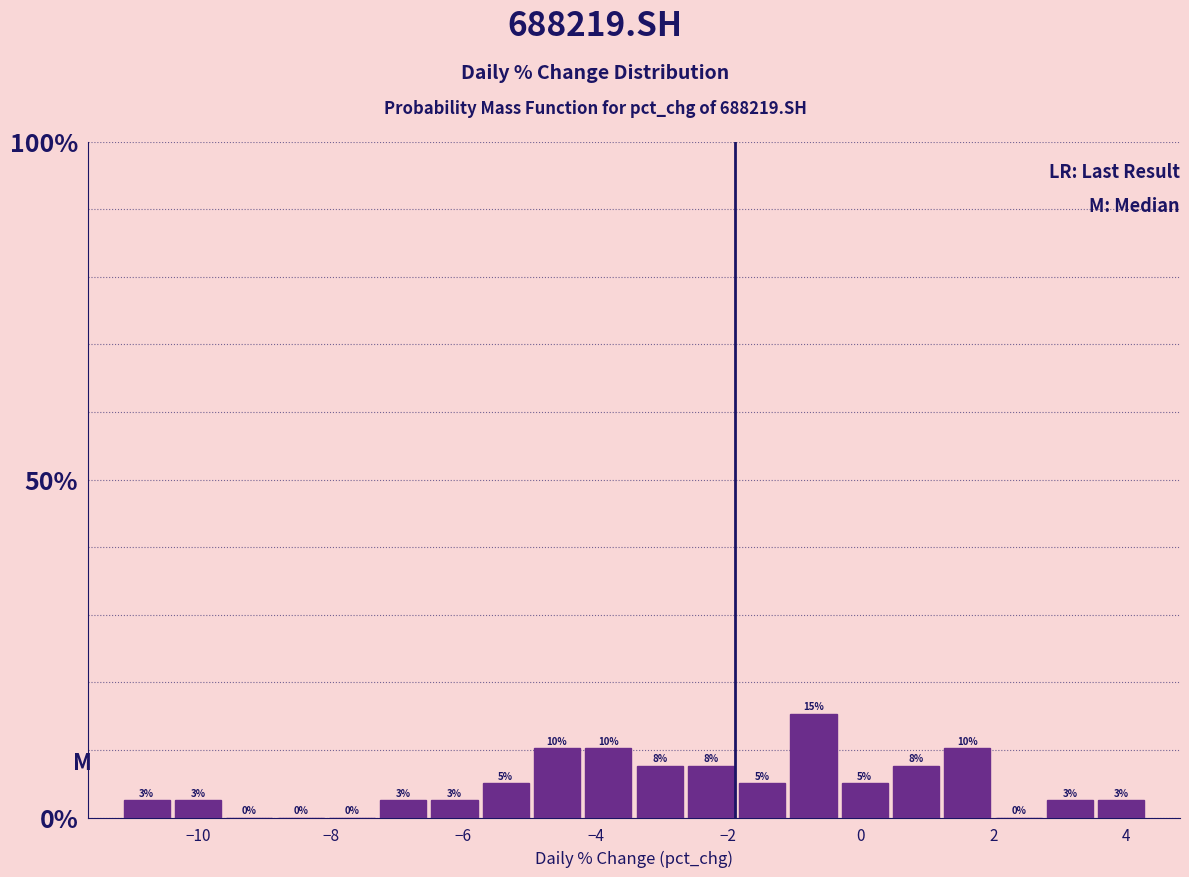

Around what value on the x-axis is the tallest bar? Give the approximate position of its centre, as read against the axis.

-0.8